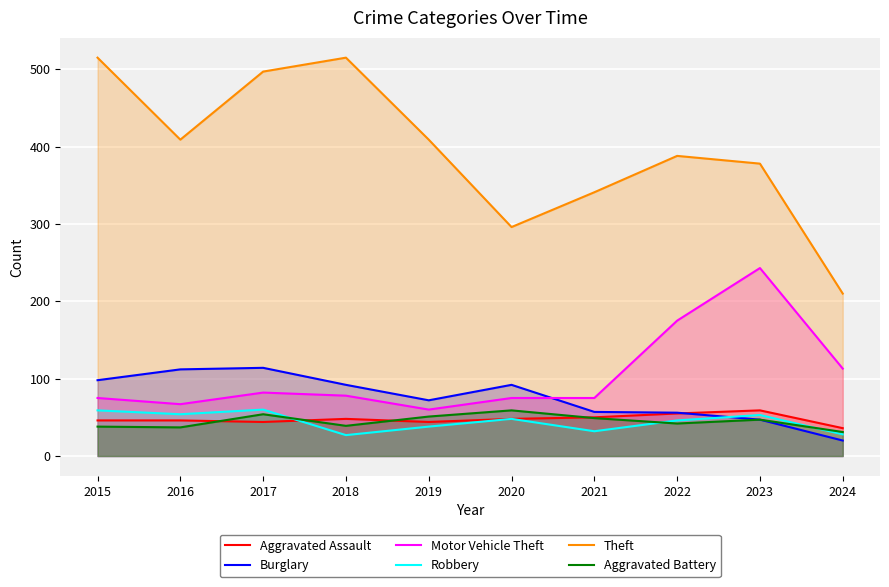

What is the value of the Robbery point at the 7th from the left?

32